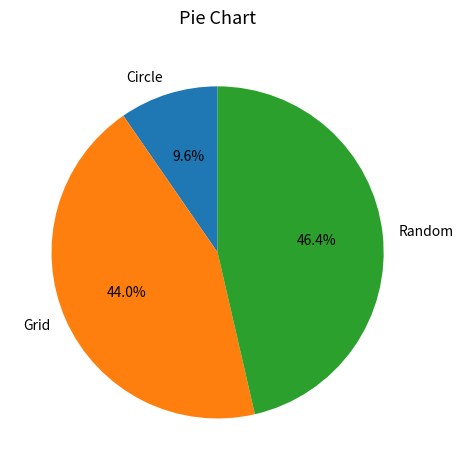

Which category has the biggest portion of the pie?

Random